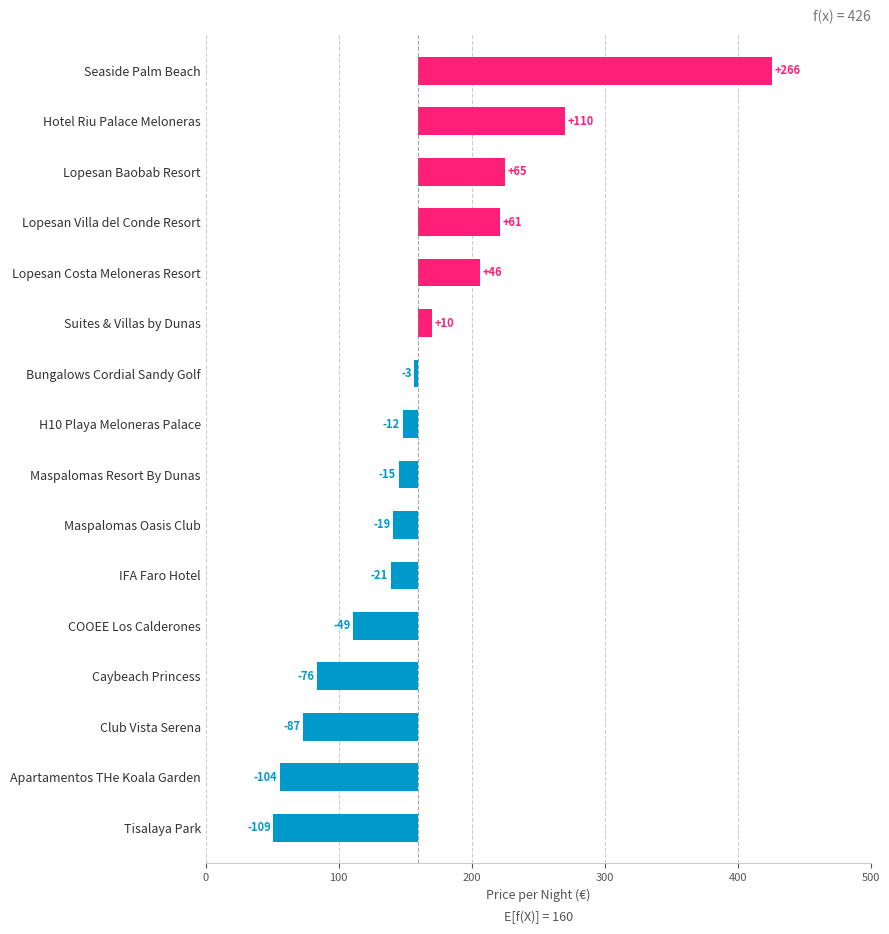

Does the chart contain stacked bars?

No